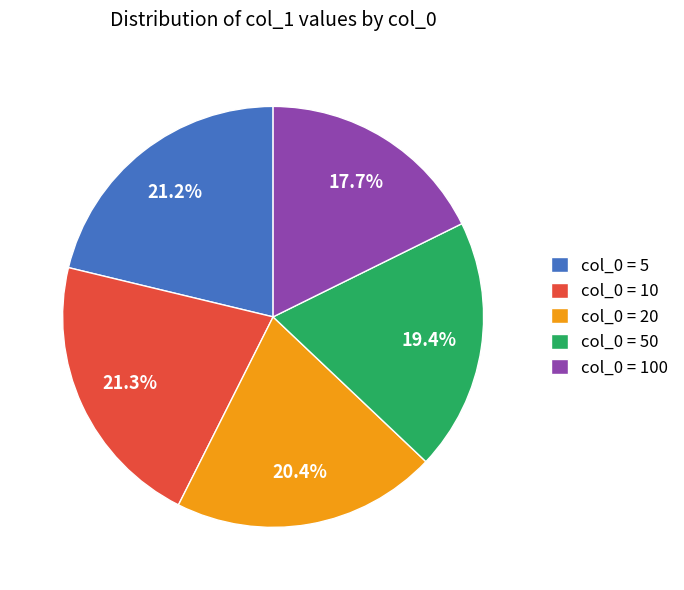

What is the smallest slice in the pie chart?

col_0 = 100